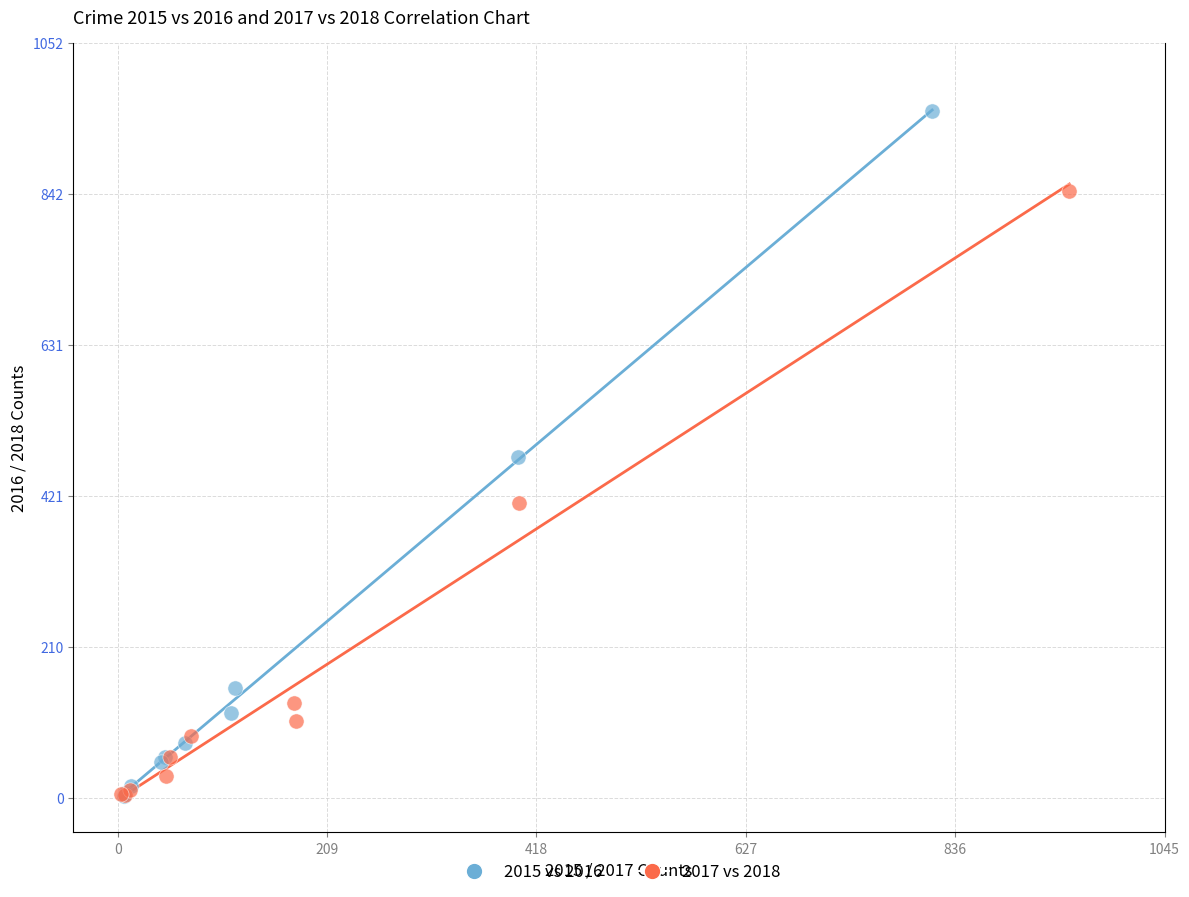

Which series has the largest Y range (max minus min)?

2015 vs 2016